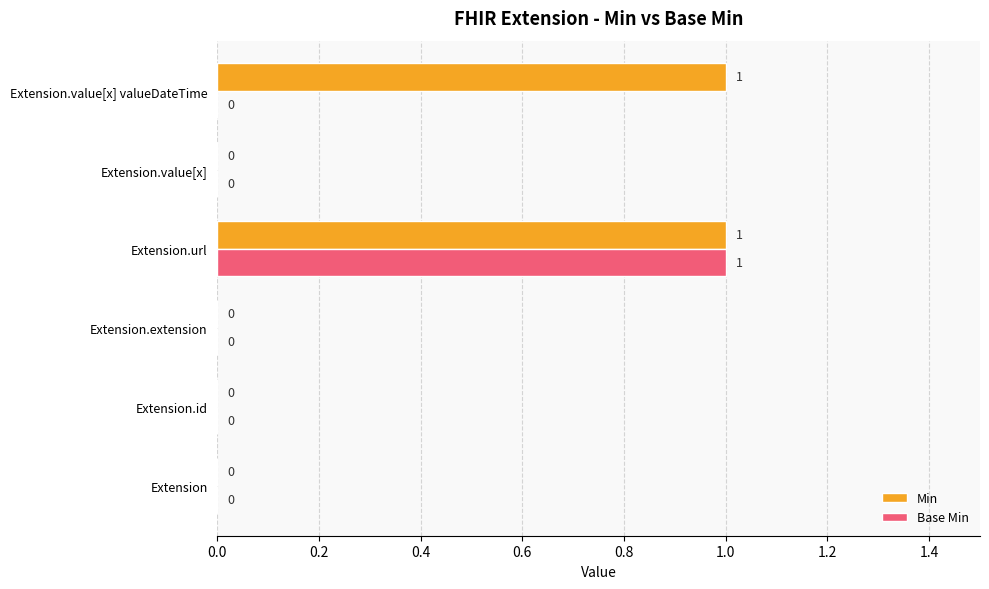

What is the highest value of the Min series?

1